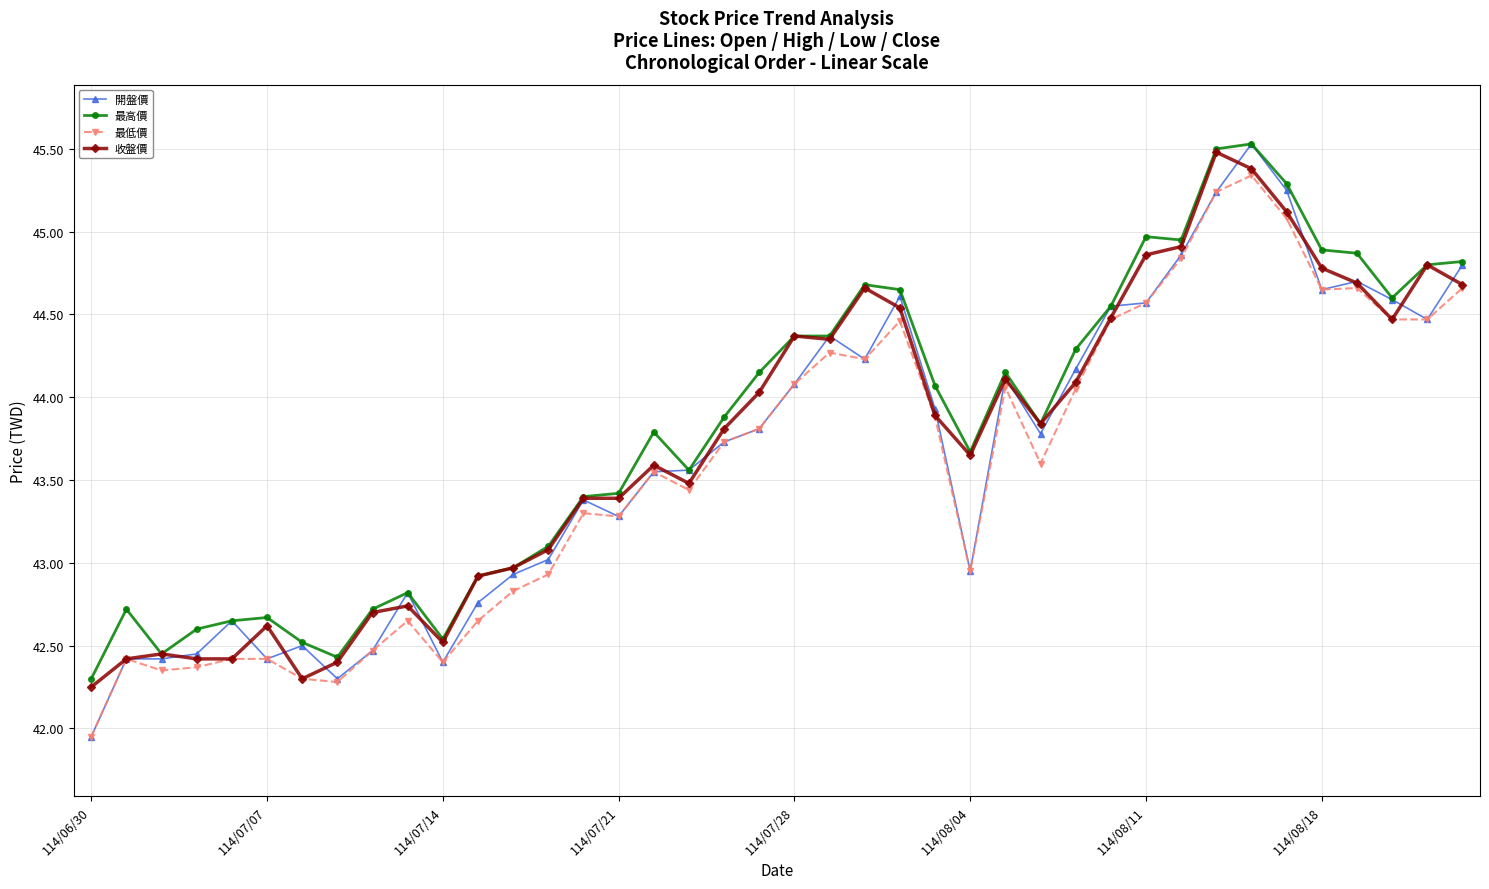

True or false: 最高價 has more than 2 points higher than both neighbors.

True